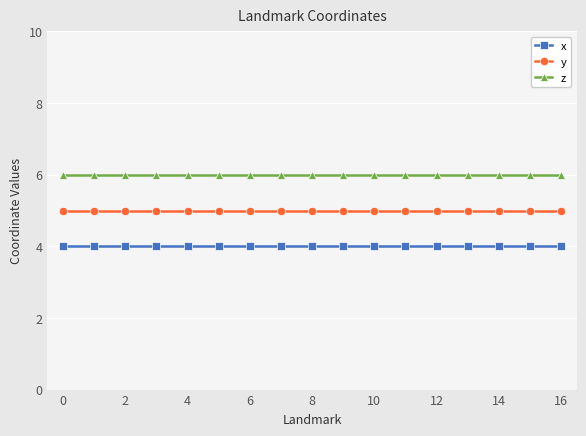

Which series has the largest total across all categories?

z